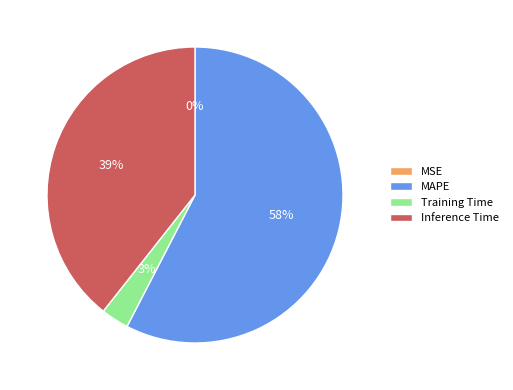

Is the sum of Training Time and MAPE greater than half?

Yes